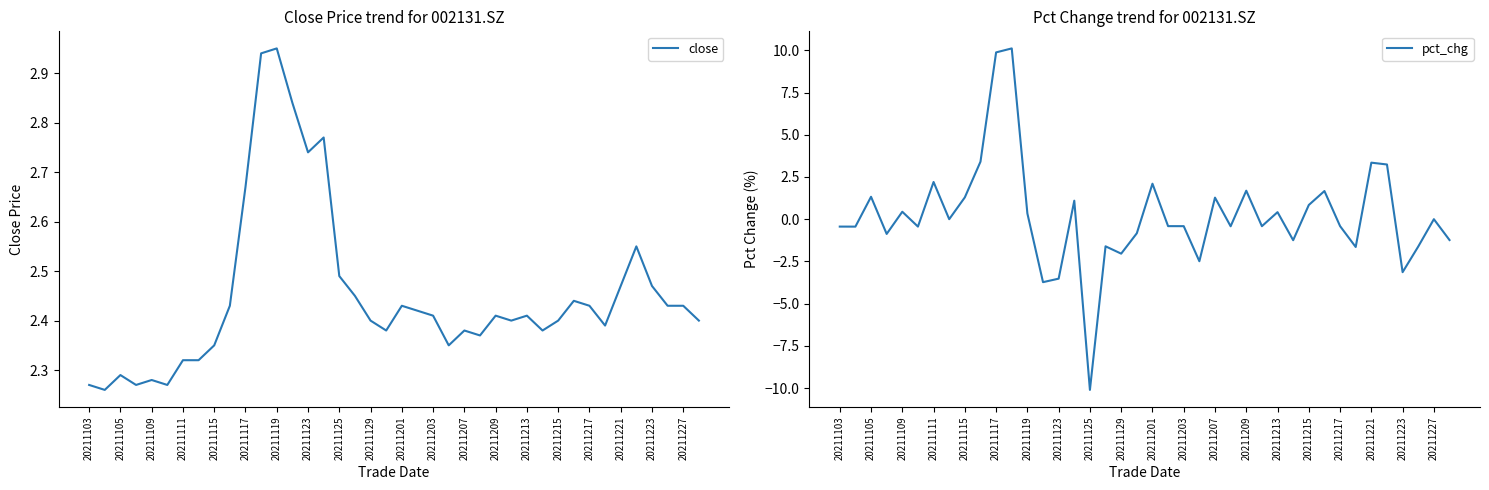

In close, how many points are lower than both neighbors (excluding endpoints)?

10